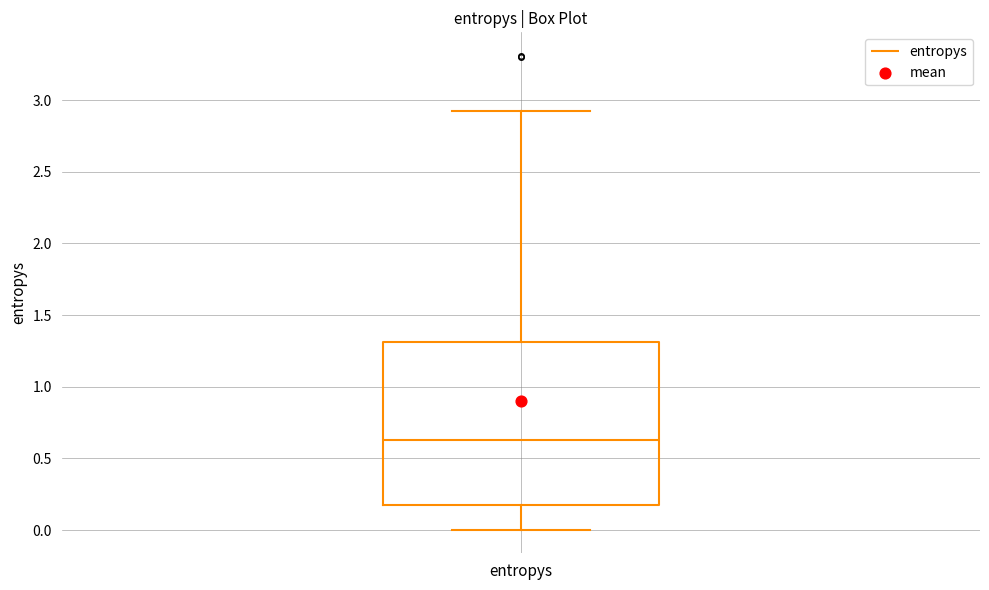

Transcribe this box plot: give where the median line is, the range the box spans, and where the two whiskers end, as read against the y-axis. The values are not printed on the chart, so give them approximately, as read against the axis.

median 0.65, box 0.15 to 1.30, whiskers 0.00 to 2.90